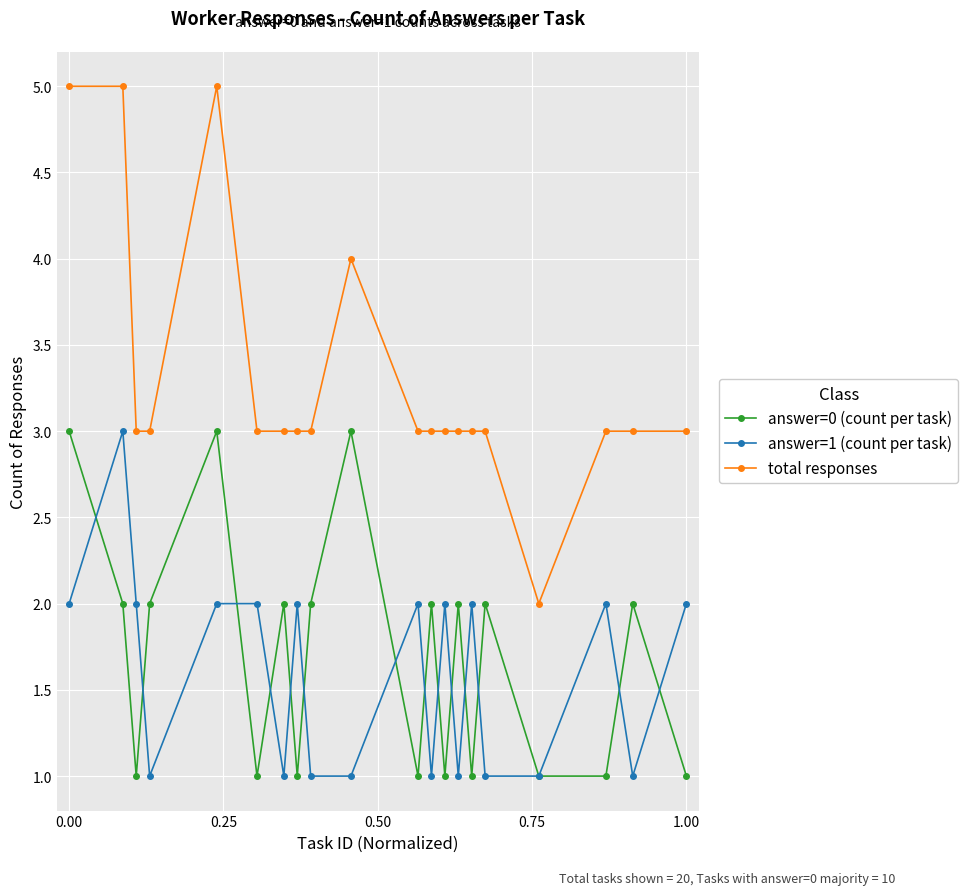

True or false: answer=0 (count per task) has more than 1 points higher than both neighbors.

True